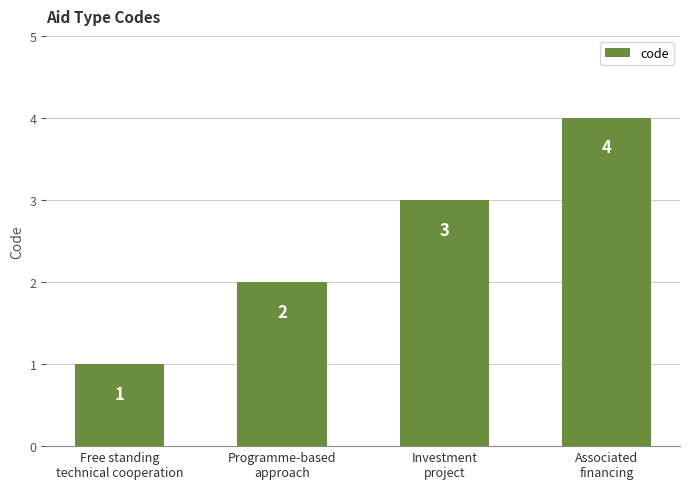

How many categories are shown in the chart?

4